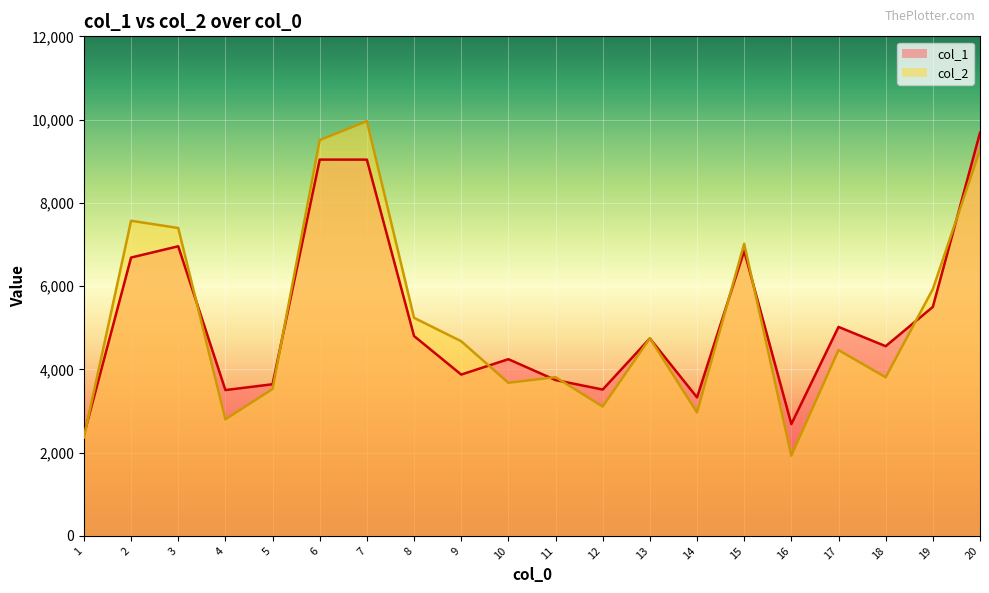

At which label does col_2 reach its minimum?

16